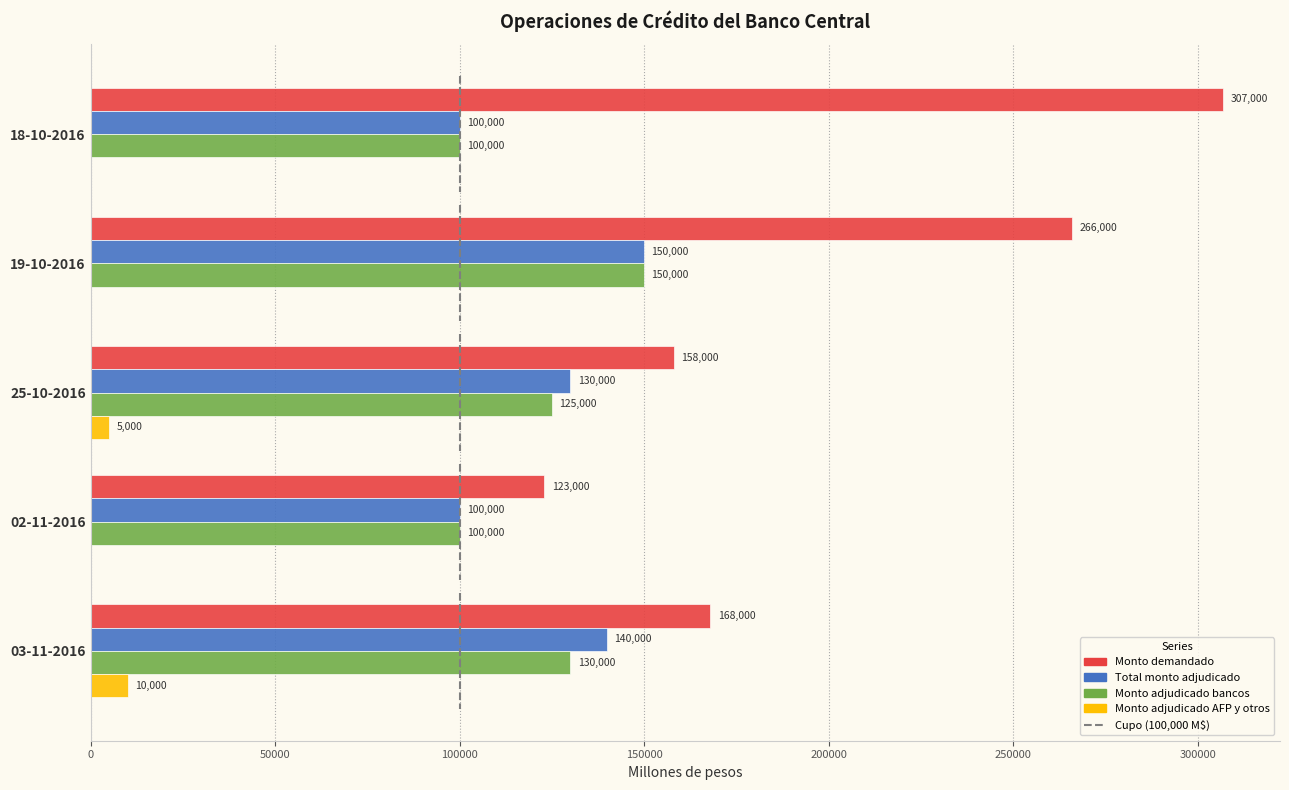

Count the number of data series in this chart.

4